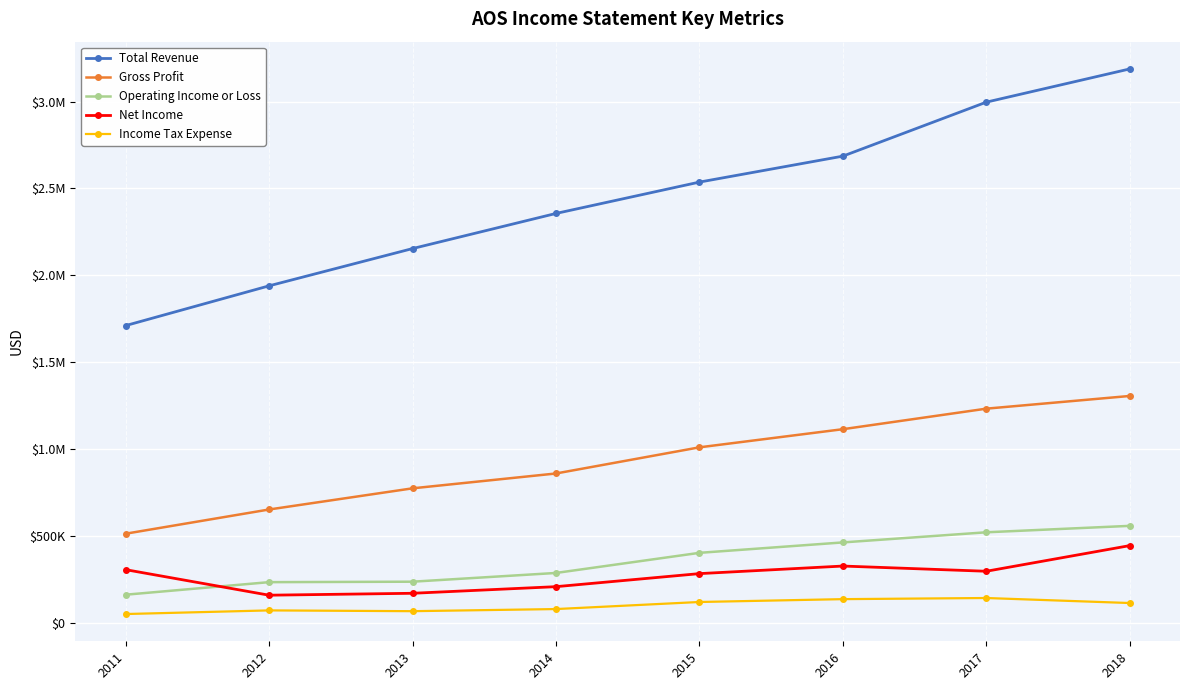

Reading right to left, transcribe all the data shown in this chart.

Total Revenue: 3187900	2996700	2685900	2536500	2356000	2153800	1939300	1710500
Gross Profit: 1305500	1232400	1114200	1009800	859300	773800	652000	512600
Operating Income or Loss: 557800	520800	462500	402500	286700	236400	233800	161500
Net Income: 444200	296500	326500	282900	207800	169700	158700	305700
Income Tax Expense: 113600	142500	136000	119600	78900	66700	71200	50300